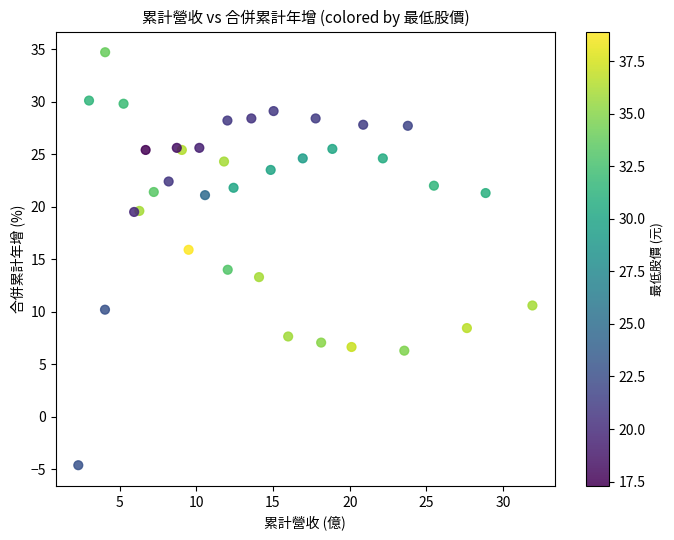

What is the range of Y values (max minus min)?

39.3